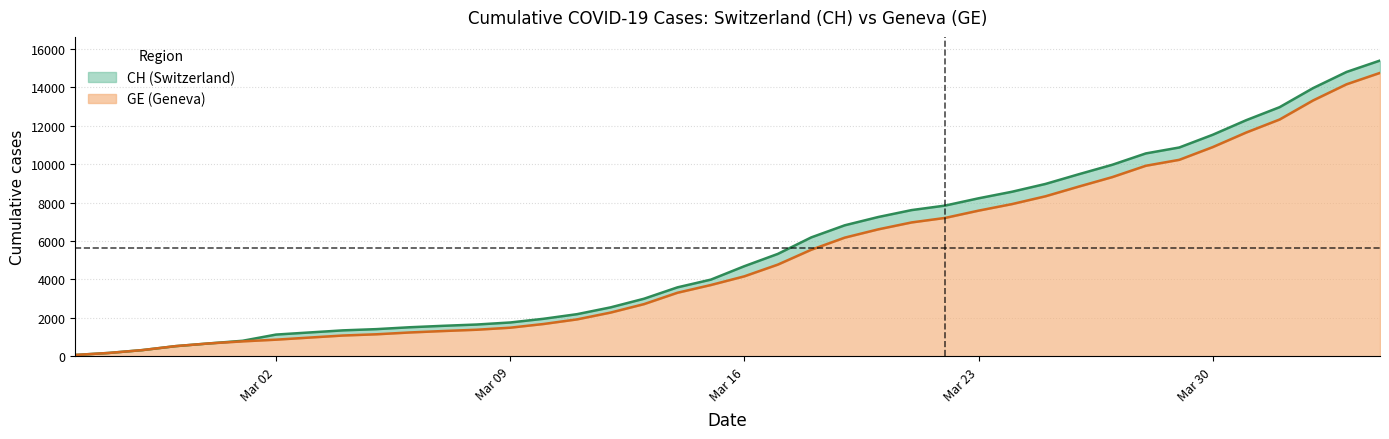

How many data points in GE are less than 4164?

20